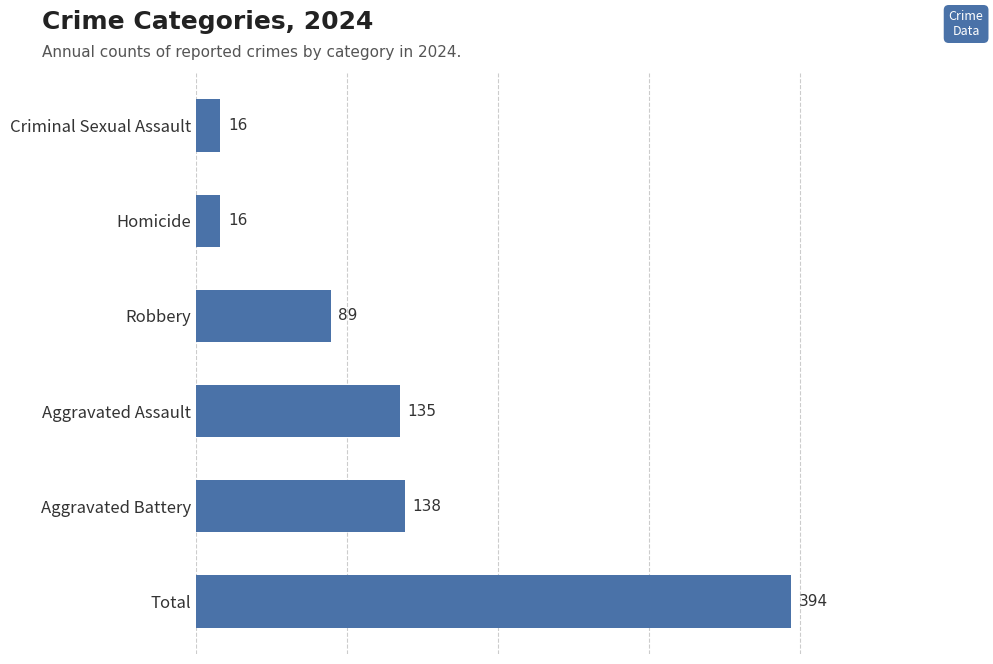

The value at Aggravated Assault is 135. True or false?

True